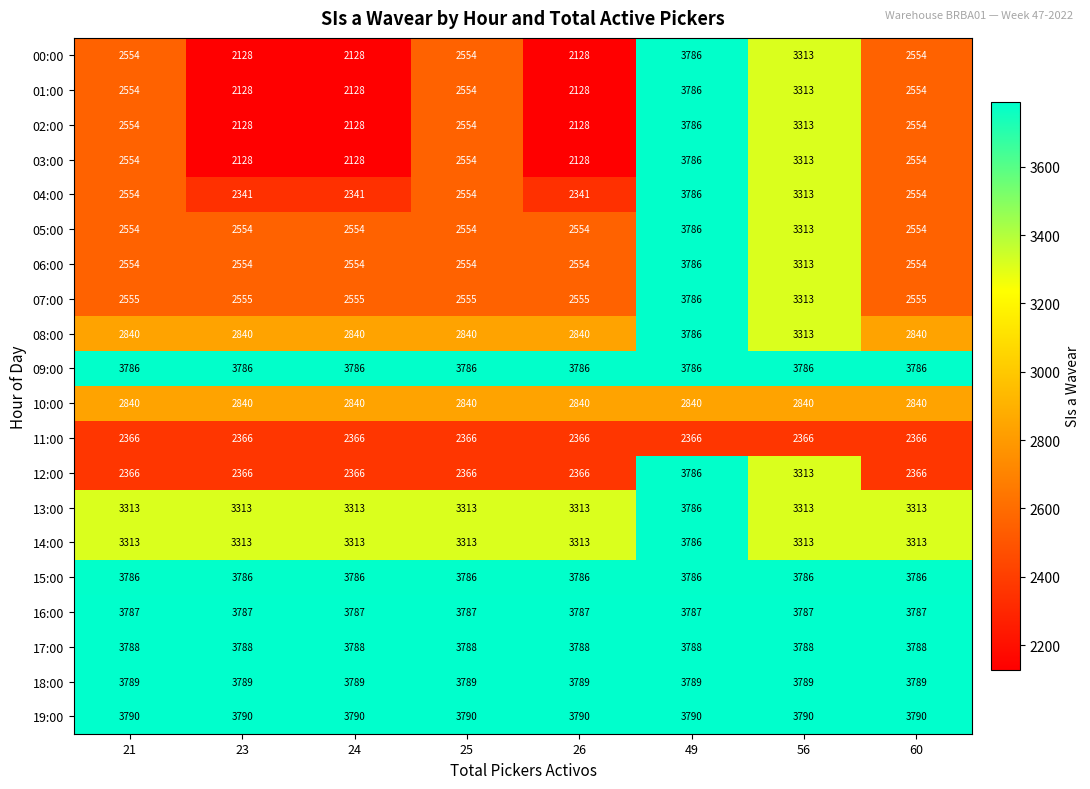

What is the sum of all 10:00 values?

22720